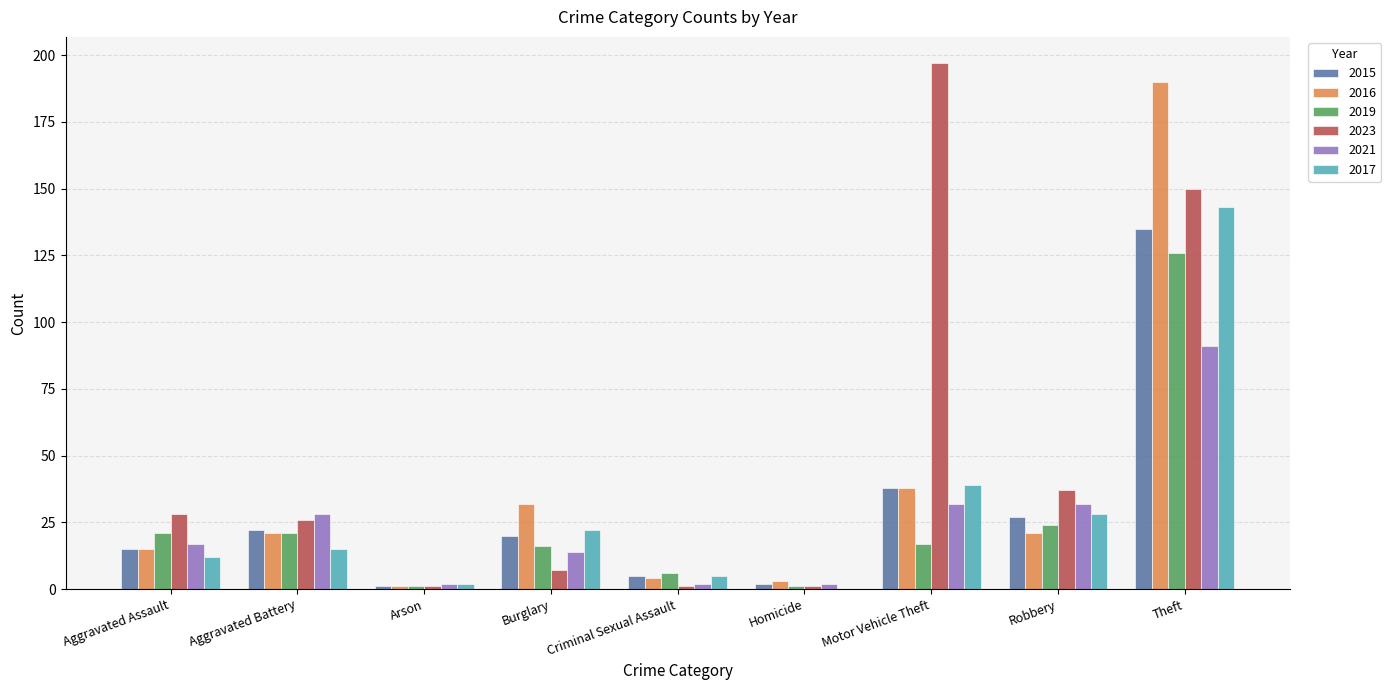

Does the chart contain stacked bars?

No